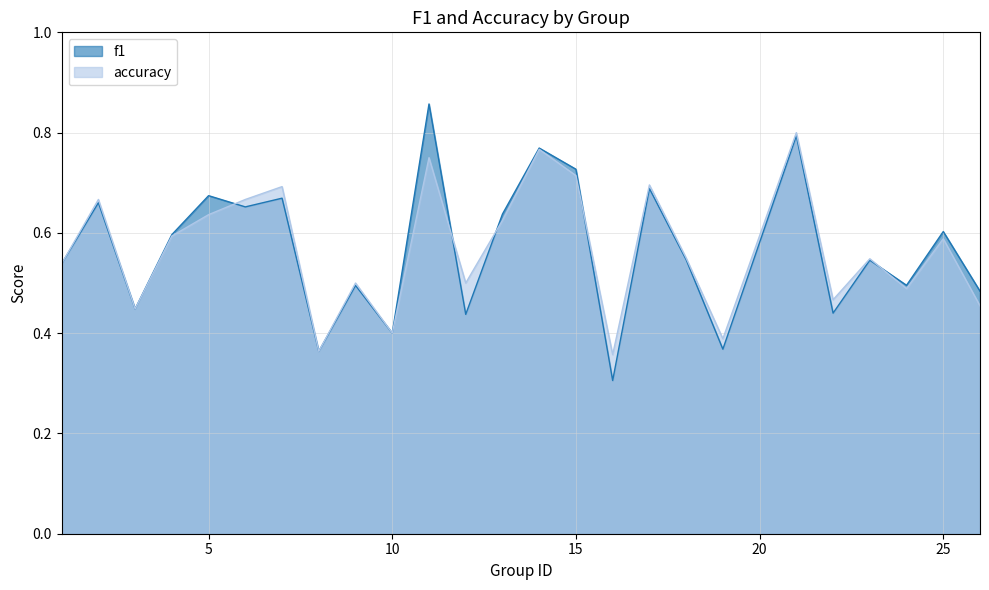

The value of accuracy at 22 is 0.3. True or false?

False